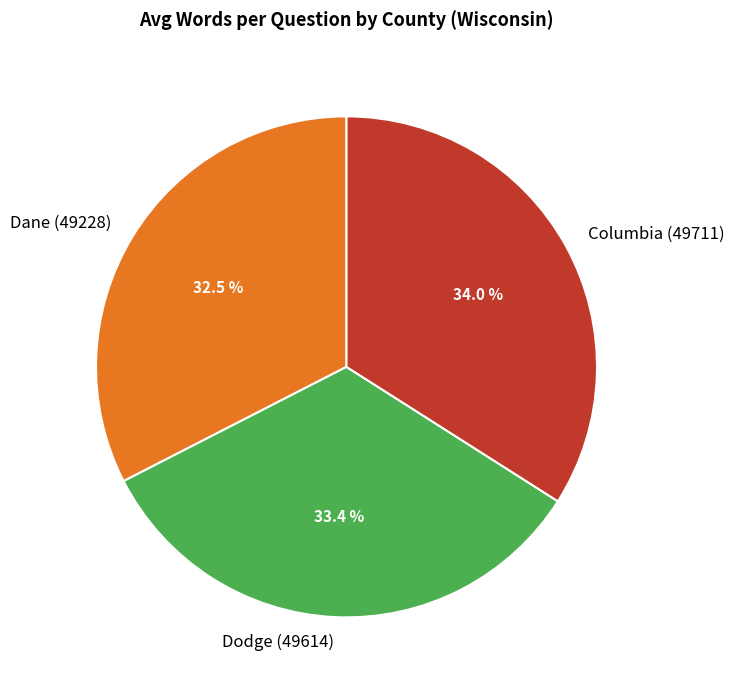

What percentage do Columbia (49711) and Dane (49228) together represent?

66.6%